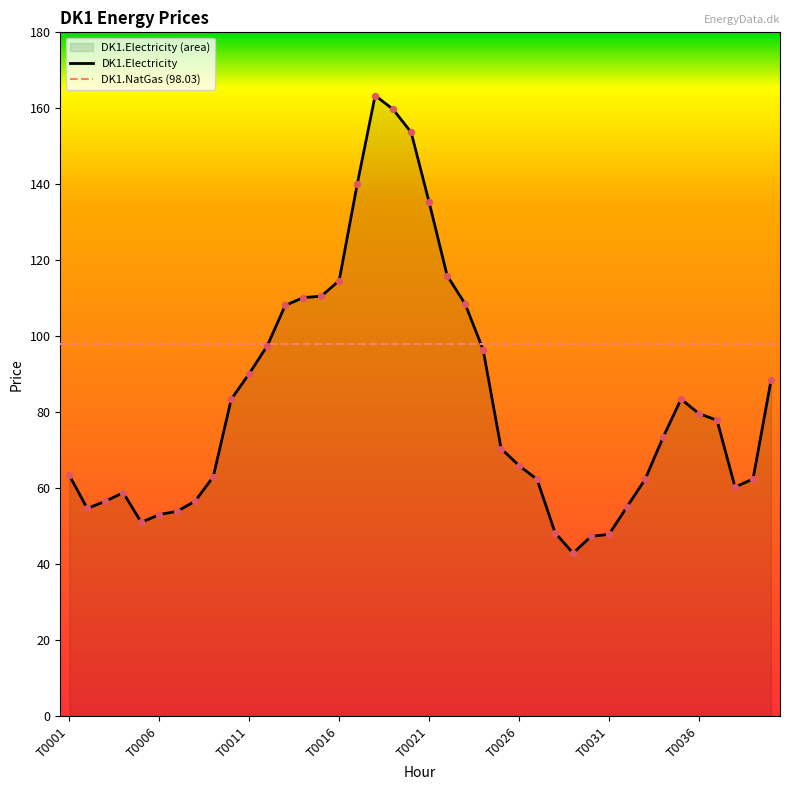

What is the change in value from T0017 to T0018?

+23.4